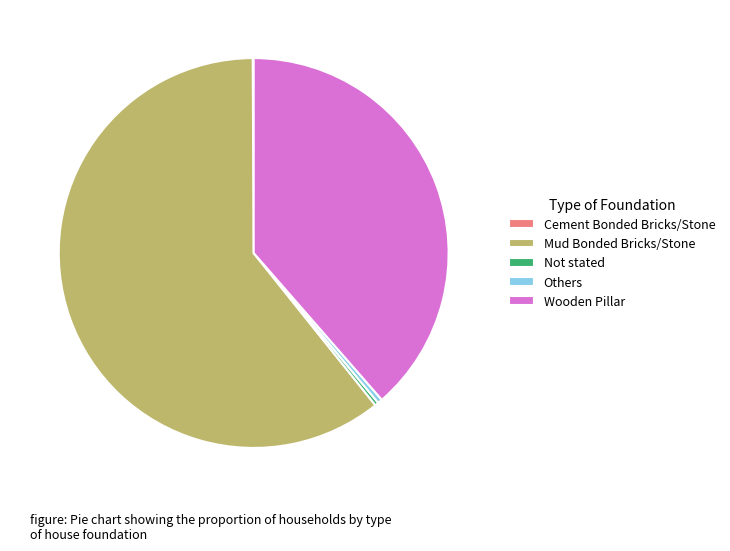

The Wooden Pillar slice represents 39% of the pie. True or false?

True